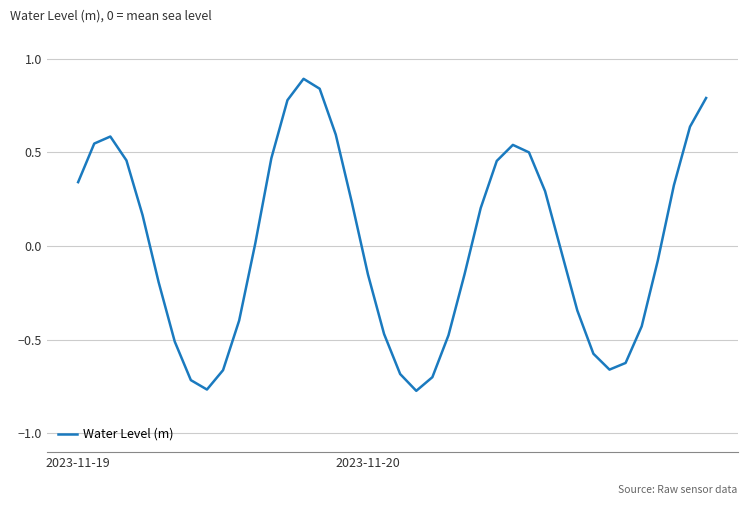

What is the greatest value displayed?

0.9